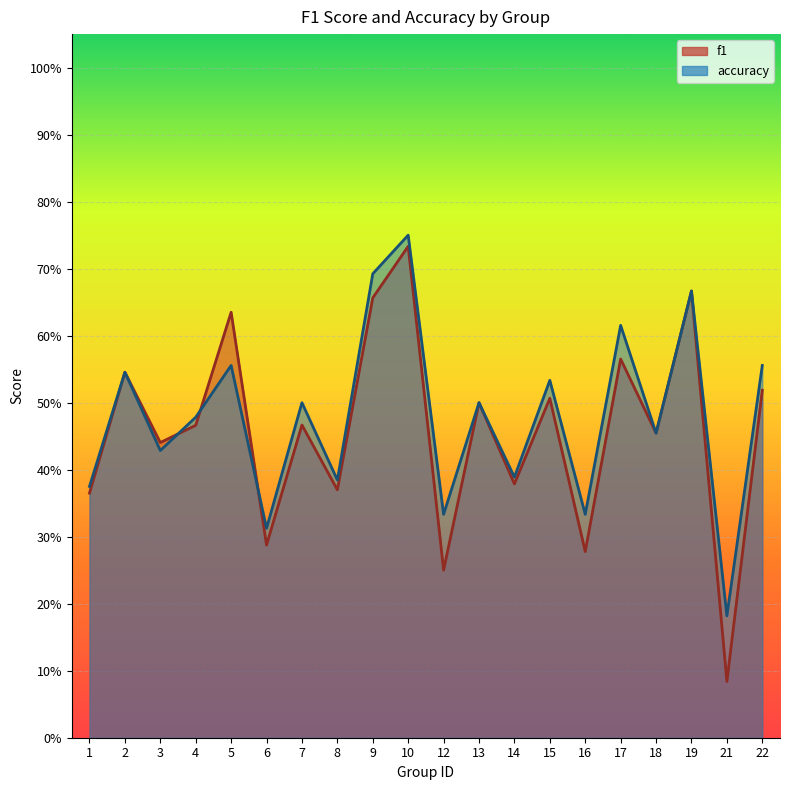

At which label does accuracy reach its minimum?

21